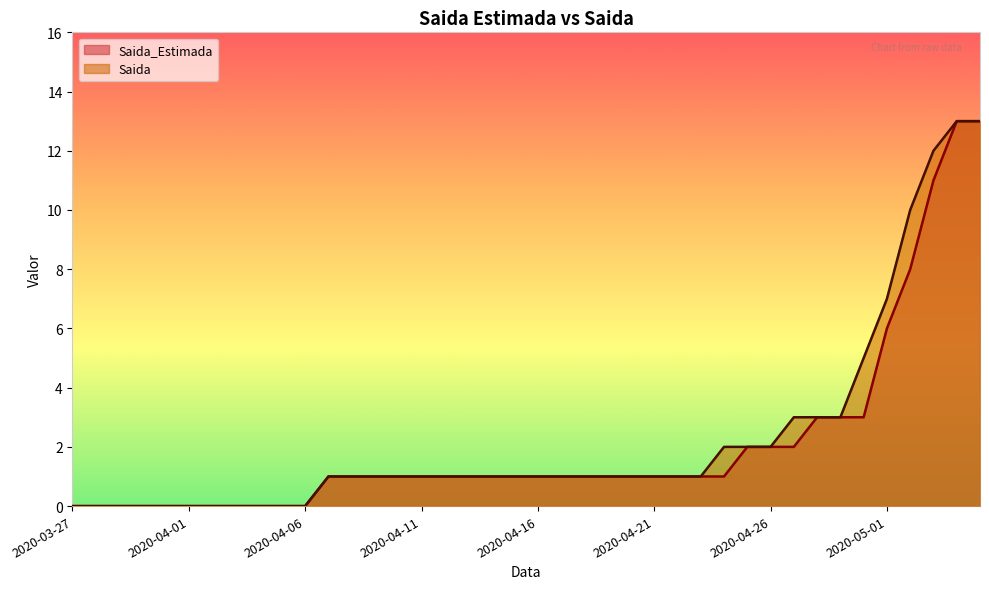

Does the chart have visible grid lines?

No